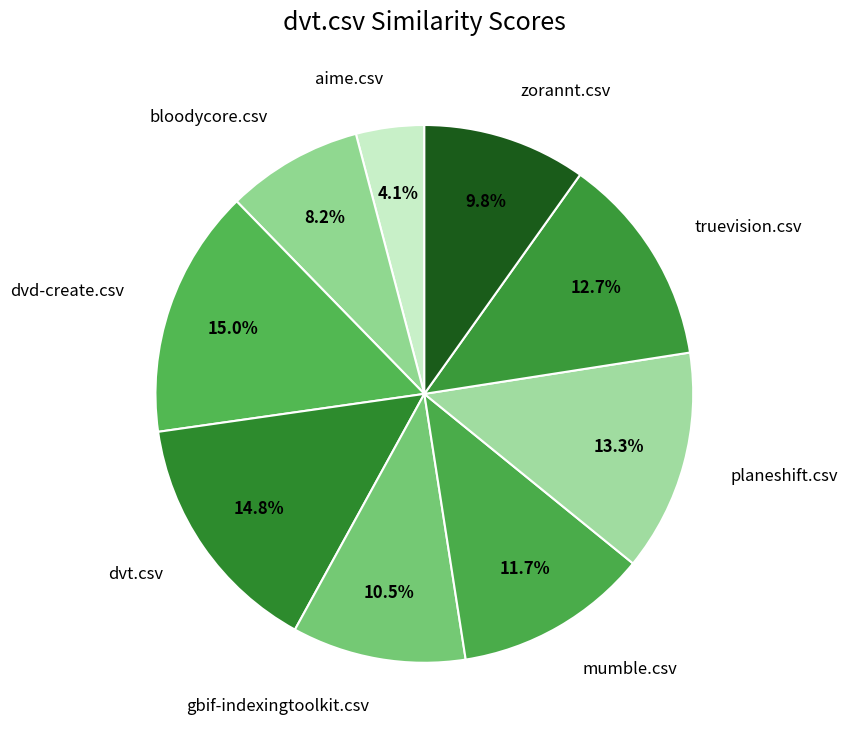

Which has a higher value, zorannt.csv or mumble.csv?

mumble.csv